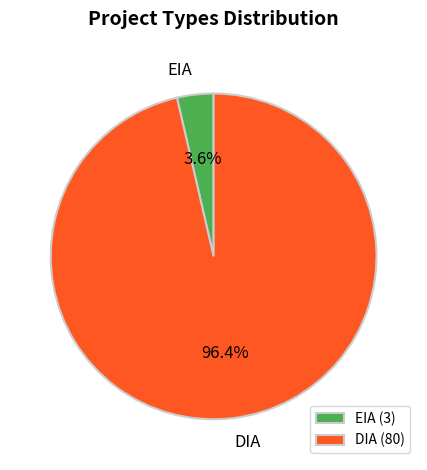

Which category has the biggest portion of the pie?

DIA